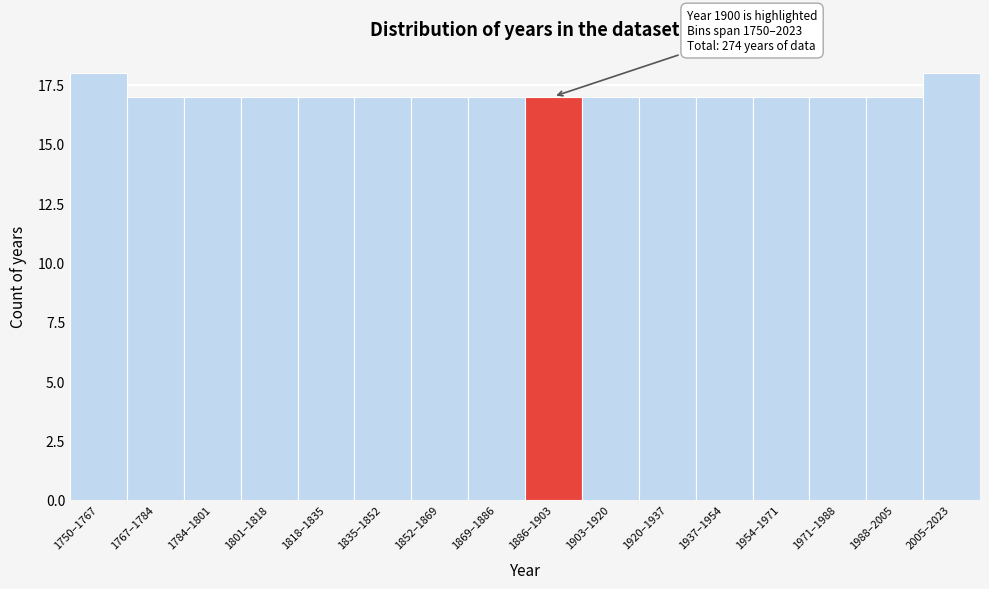

Reading left to right, extract all data points from this chart.

1750–1767=18	1767–1784=17	1784–1801=17	1801–1818=17	1818–1835=17	1835–1852=17	1852–1869=17	1869–1886=17	1886–1903=17	1903–1920=17	1920–1937=17	1937–1954=17	1954–1971=17	1971–1988=17	1988–2005=17	2005–2023=18